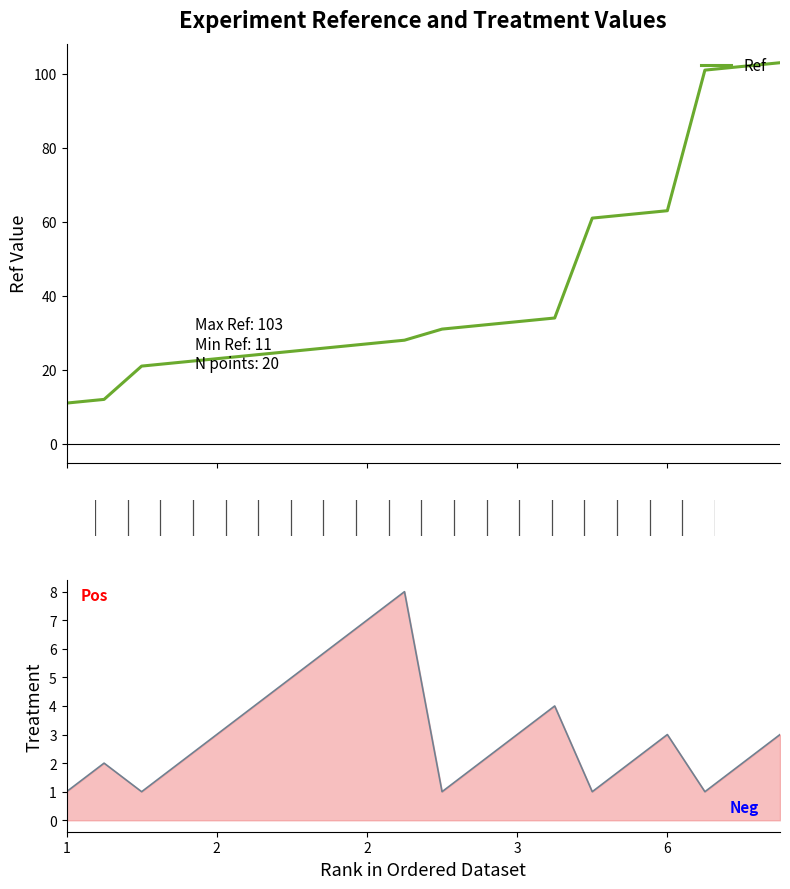

Does the chart display data point markers on the line(s)?

No